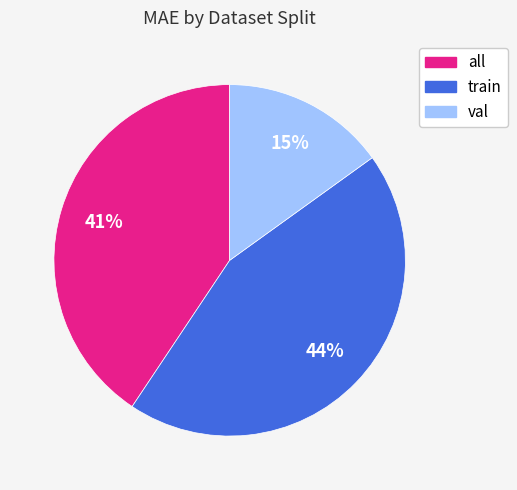

To the nearest percent, what is the combined percentage of val and all?

56%